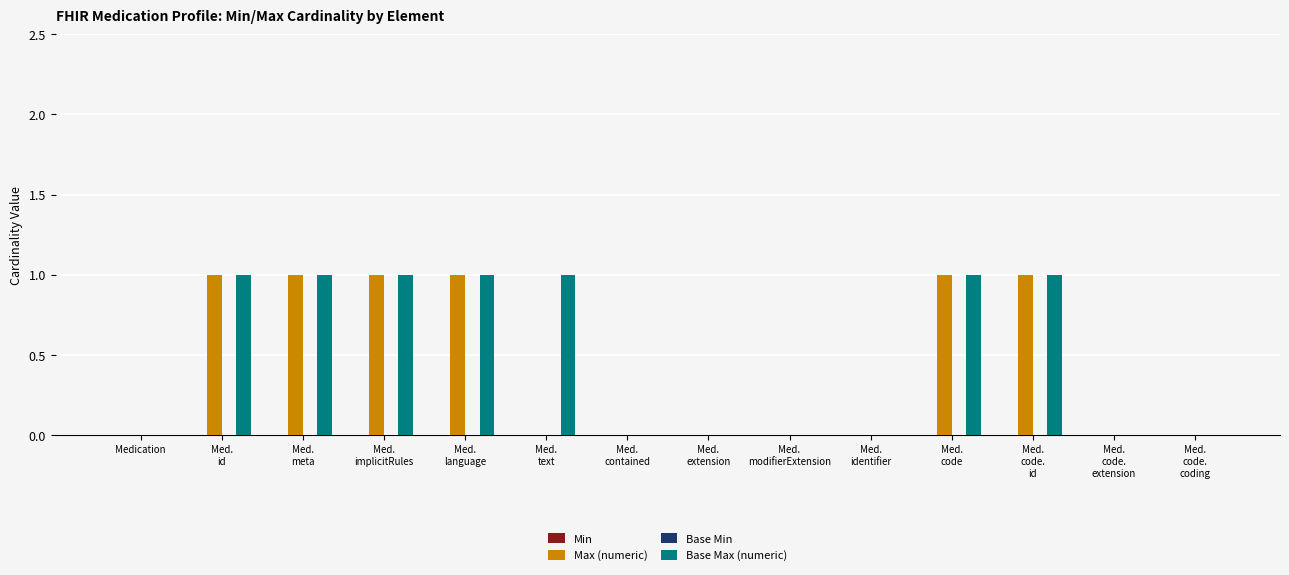

How many groups of bars are there?

14